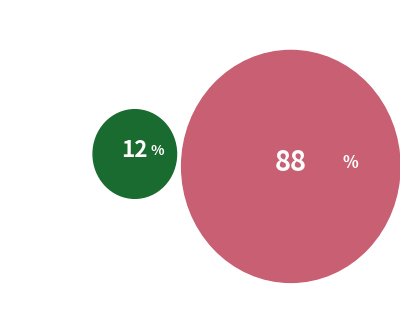

Is it true that 417411 is 99% of the pie?

False